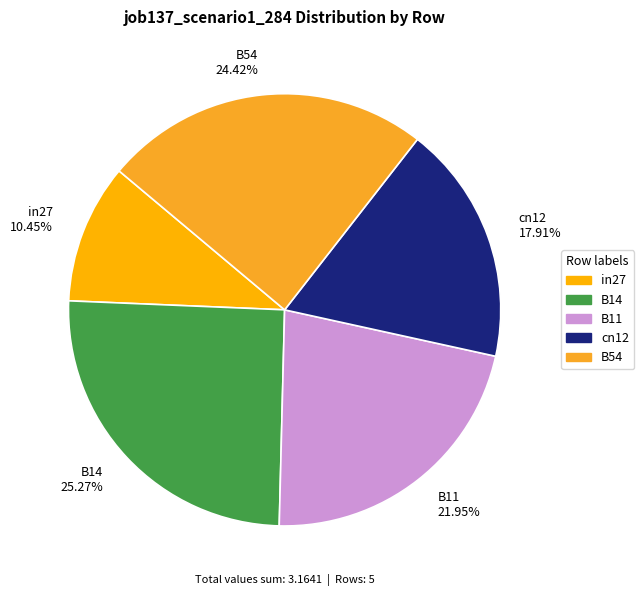

Does any single category account for the majority?

No